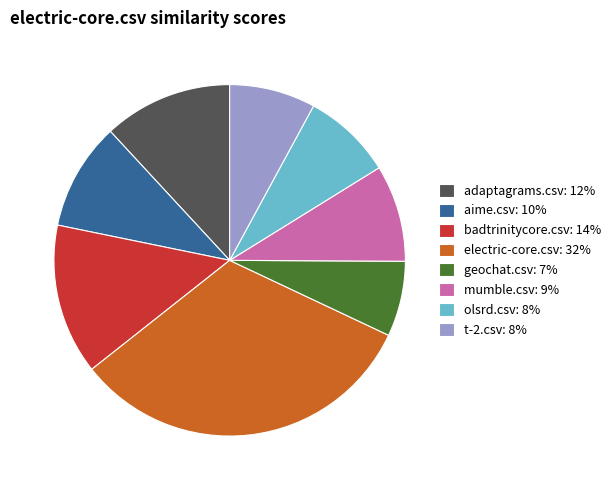

Does mumble.csv: 9% represent more than half of the total?

No